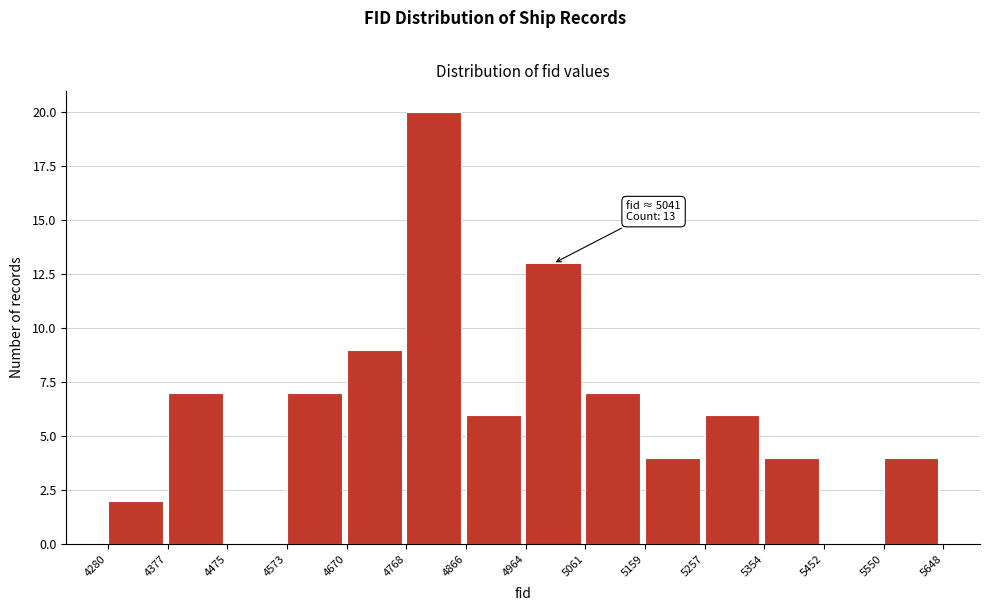

Which range on the x-axis has the tallest bar?

4768 to 4866